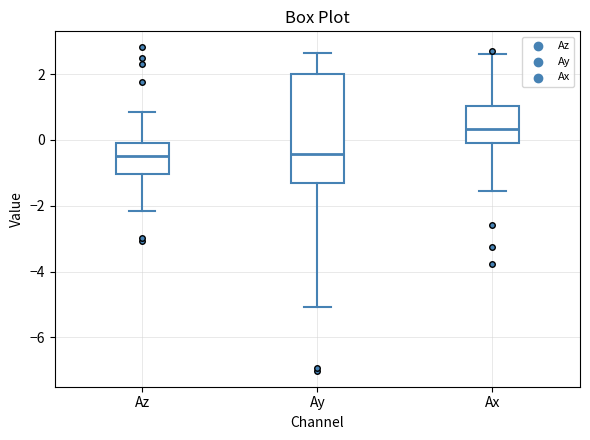

Reading left to right, transcribe this box plot: for each box, give where its median line is, the range the box spans, and where its two whiskers end, as read against the y-axis. The values are not printed on the chart, so give them approximately, as read against the axis.

Az: median -0.4, box -1.0 to -0.2, whiskers -2.2 to 0.8
Ay: median -0.4, box -1.4 to 2.0, whiskers -5.0 to 2.6
Ax: median 0.4, box 0.0 to 1.0, whiskers -1.6 to 2.6